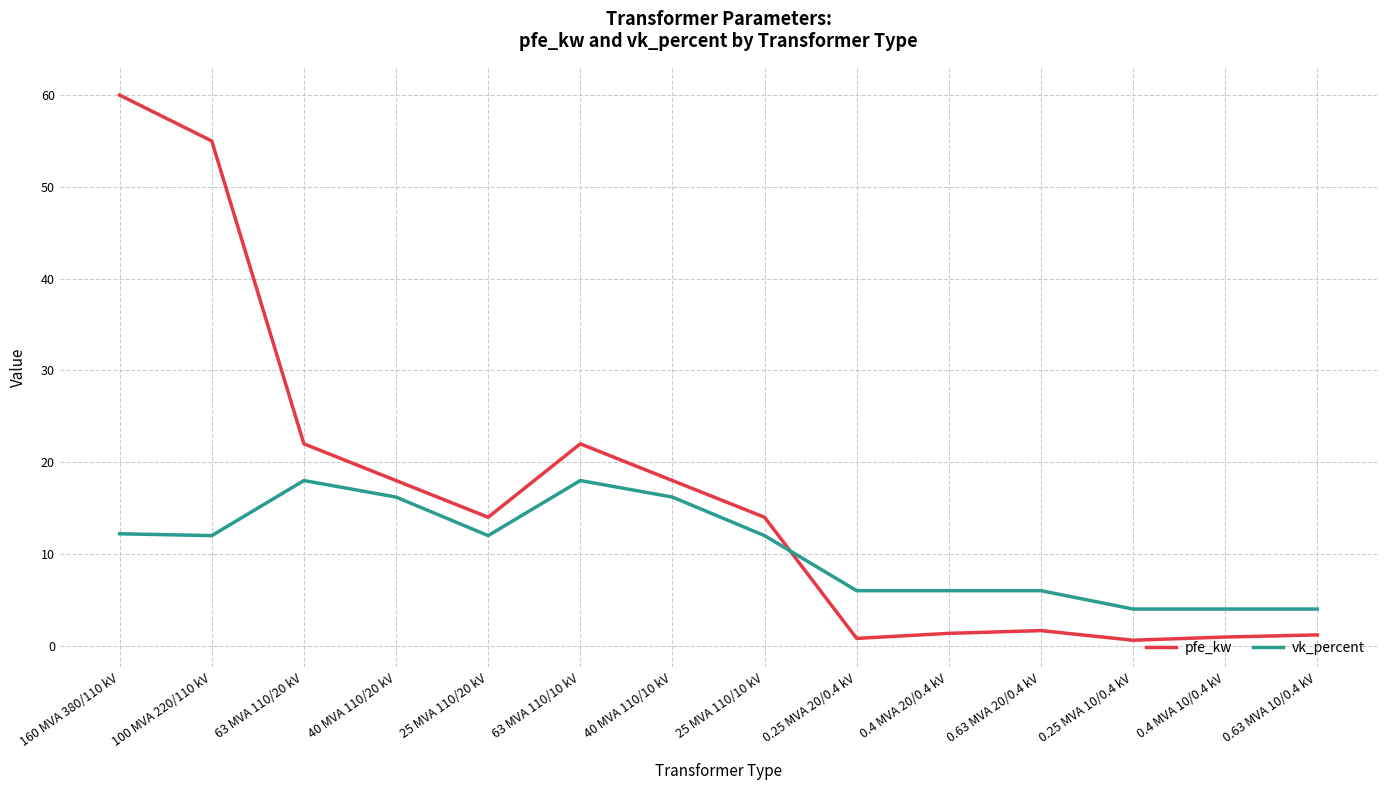

List the series in order of their overall mean, lowest first.

vk_percent, pfe_kw